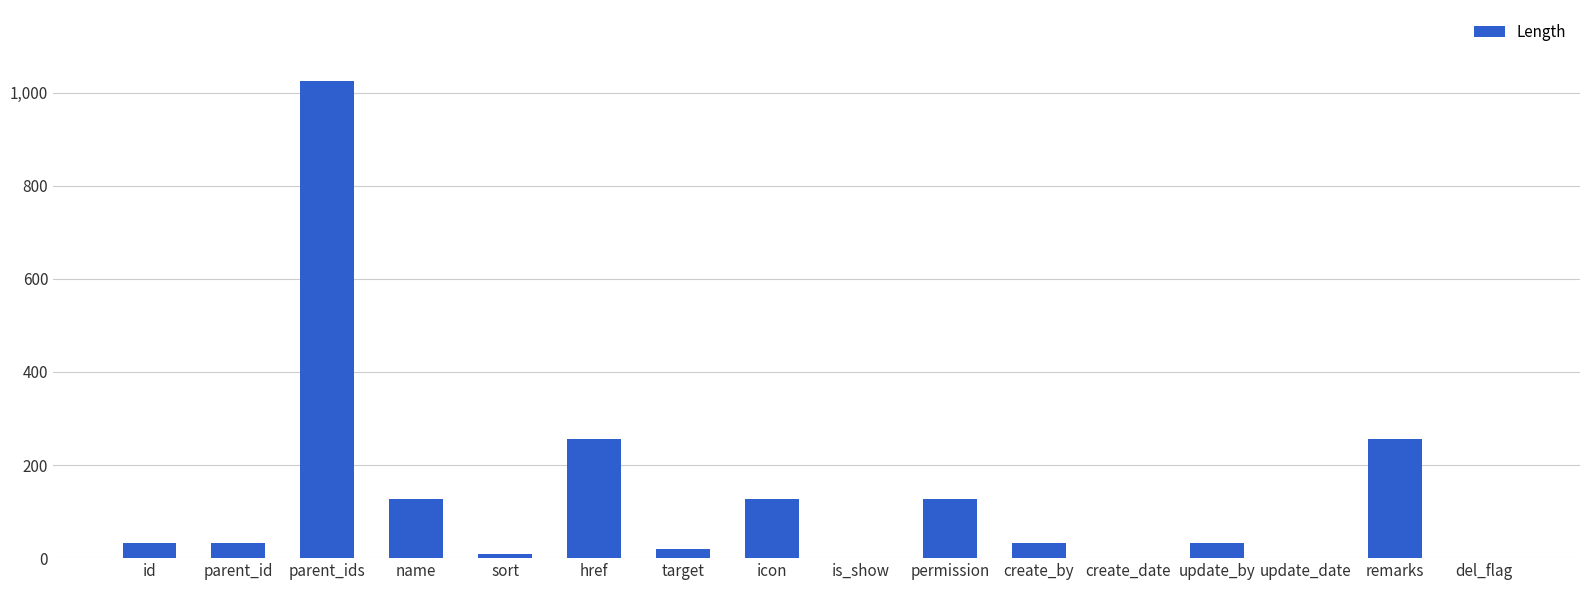

How many series are shown in this chart?

1